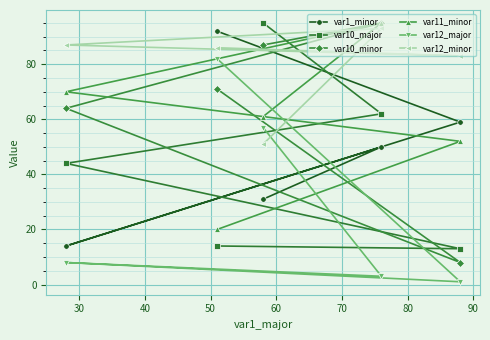

What is the highest value of the var10_major series?

95